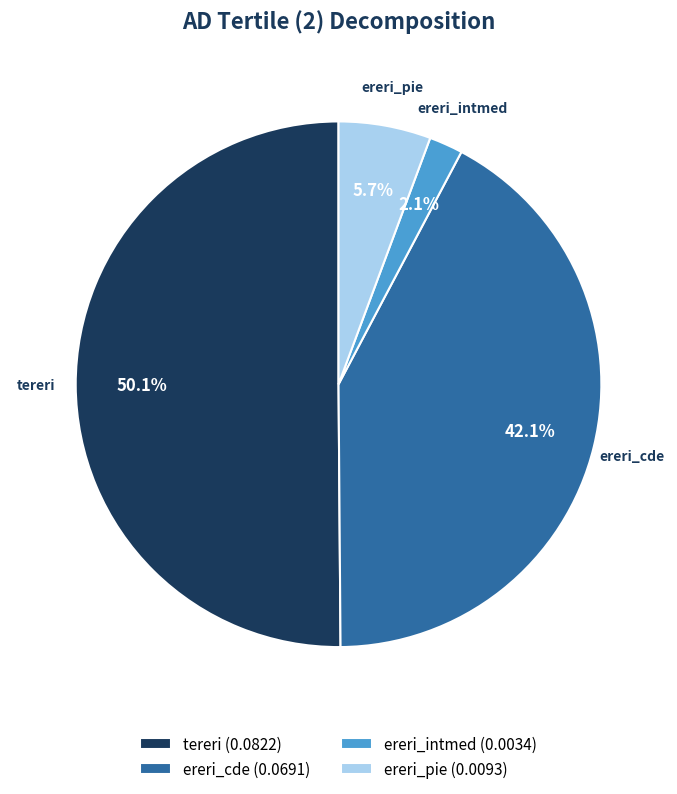

Count the number of slices in the pie.

4